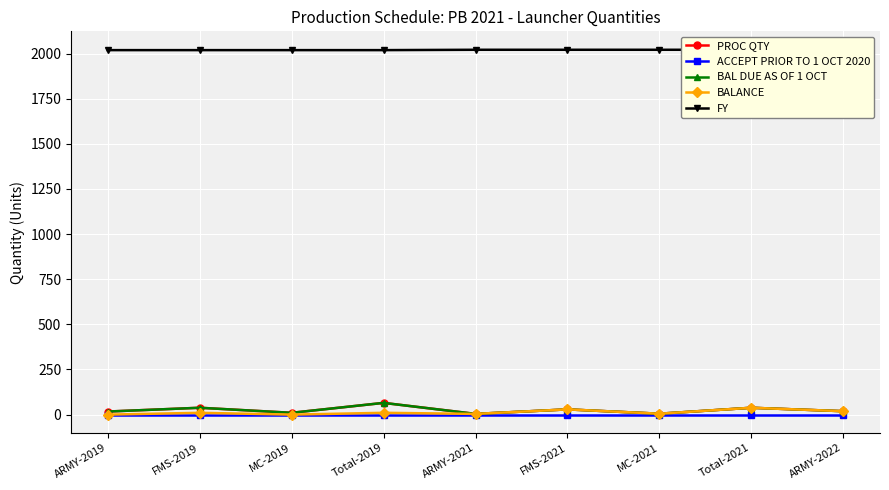

What are all the series names shown in the legend?

PROC QTY, ACCEPT PRIOR TO 1 OCT 2020, BAL DUE AS OF 1 OCT, BALANCE, FY